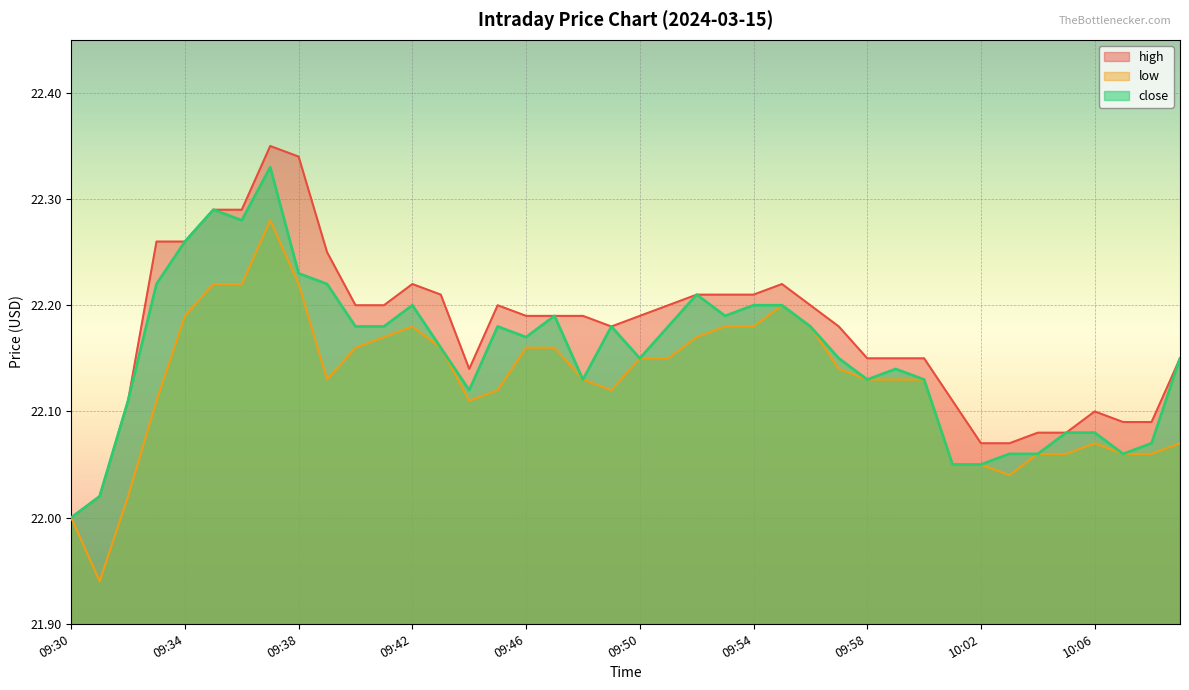

The value of high at 09:52 is 8.6. True or false?

False